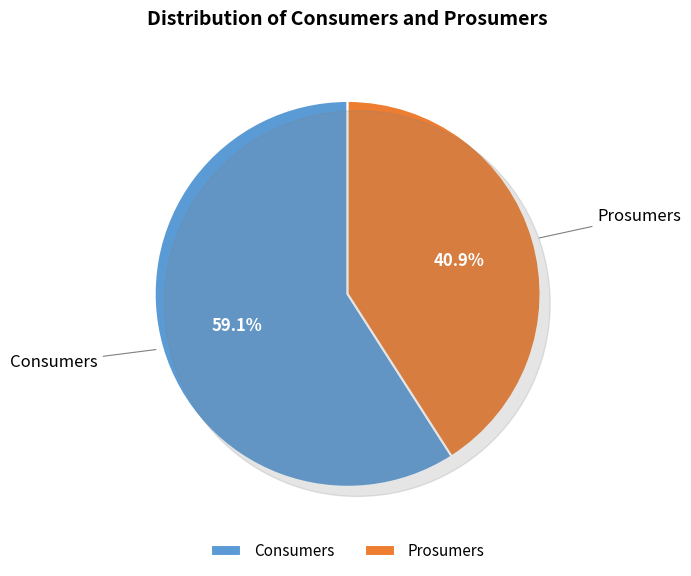

To the nearest percent, what is the average slice percentage?

50%